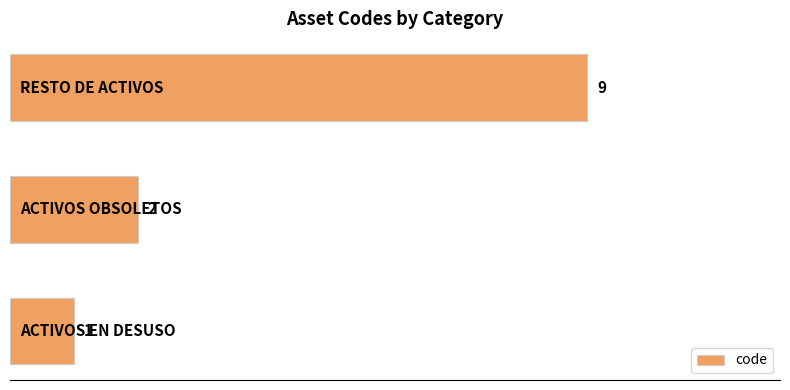

What is the maximum value shown in the chart?

9